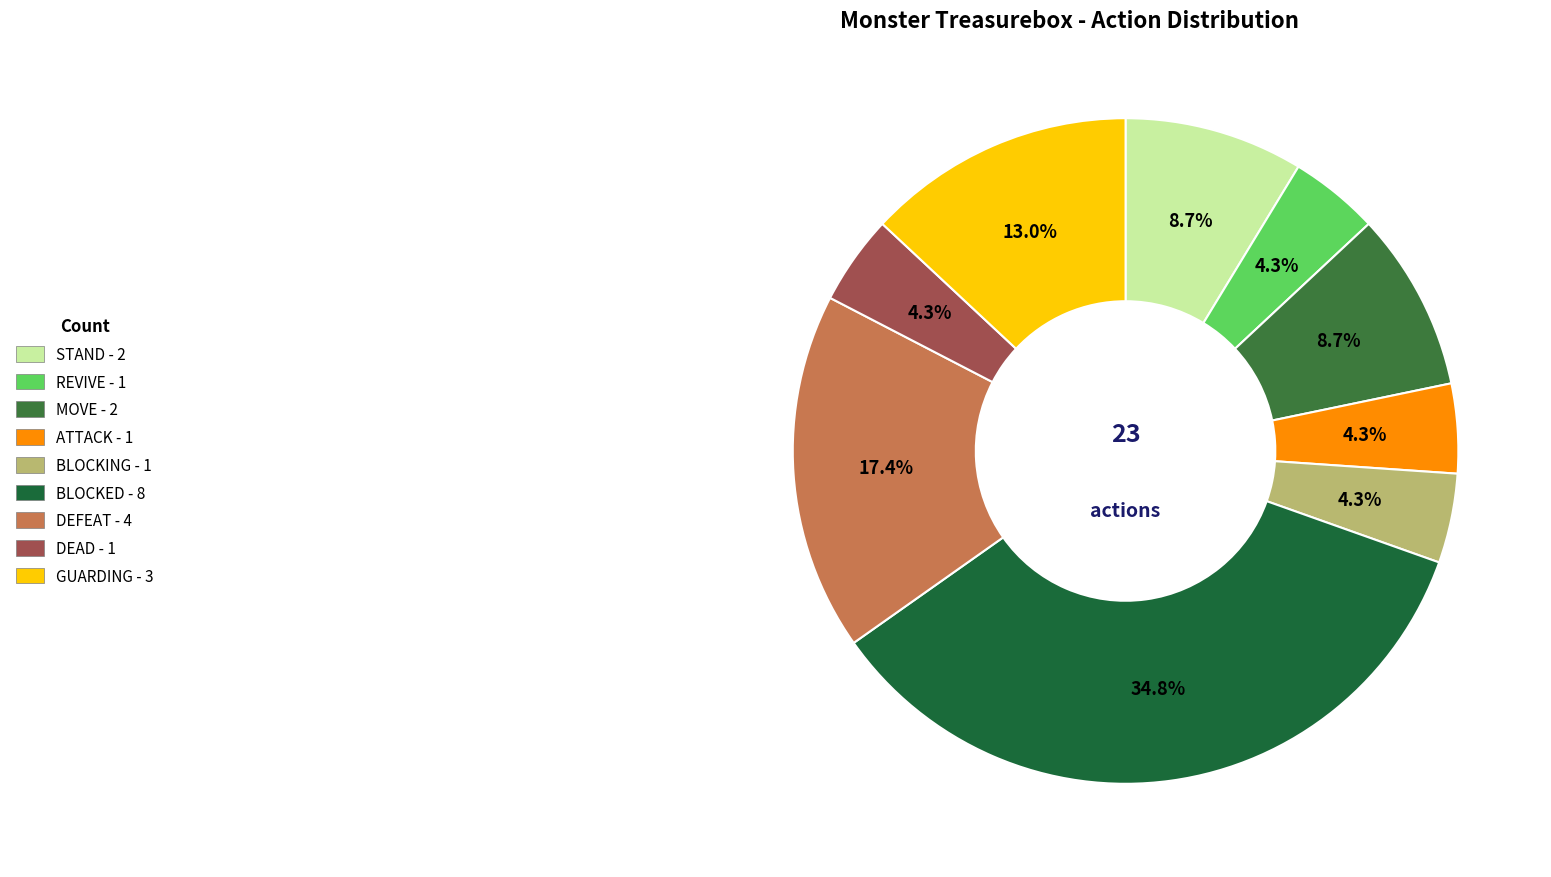

Is it true that BLOCKING is 16% of the pie?

False